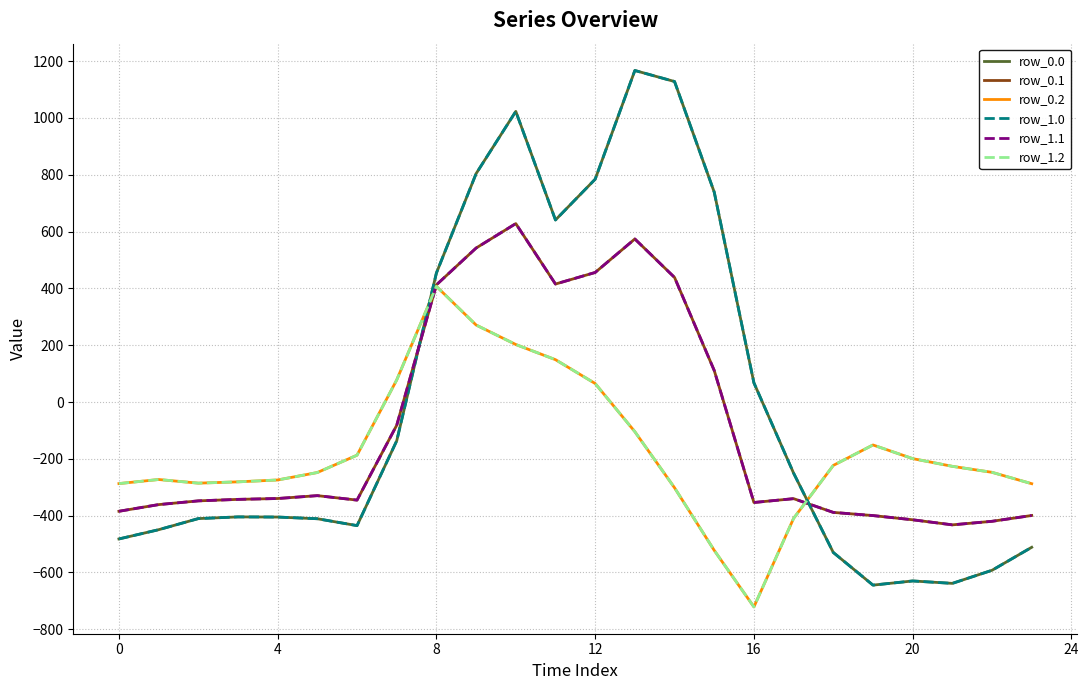

True or false: row_0.0 and row_1.0 intersect in this chart.

False